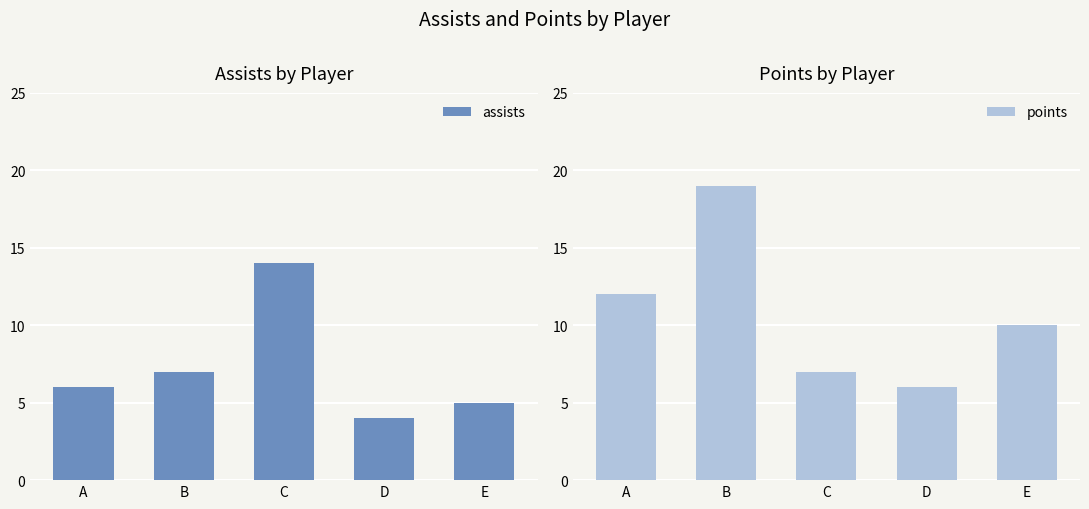

What is the difference between the assists values at B and C?

7